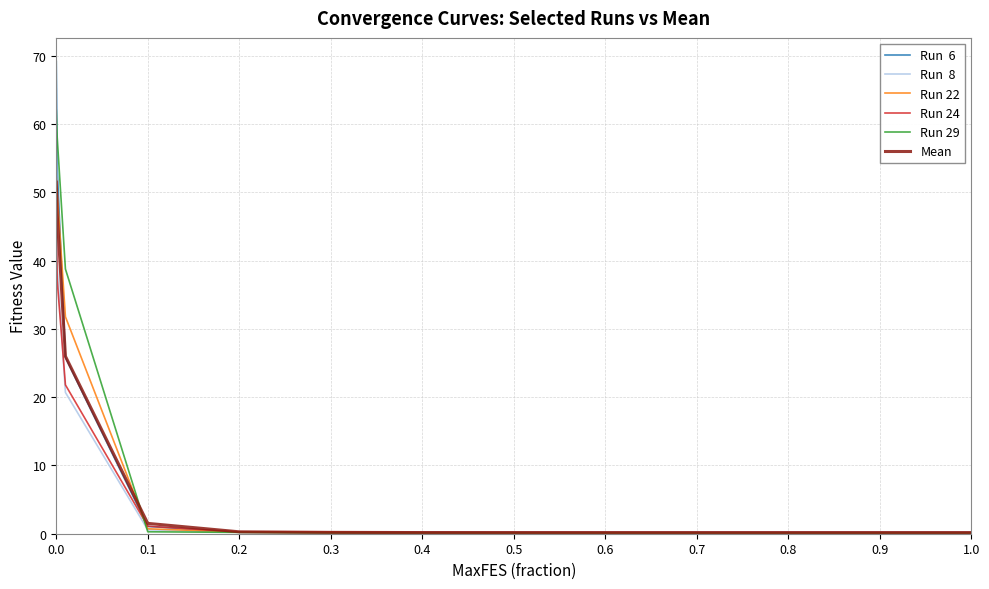

What is the maximum value shown in the chart?

69.2